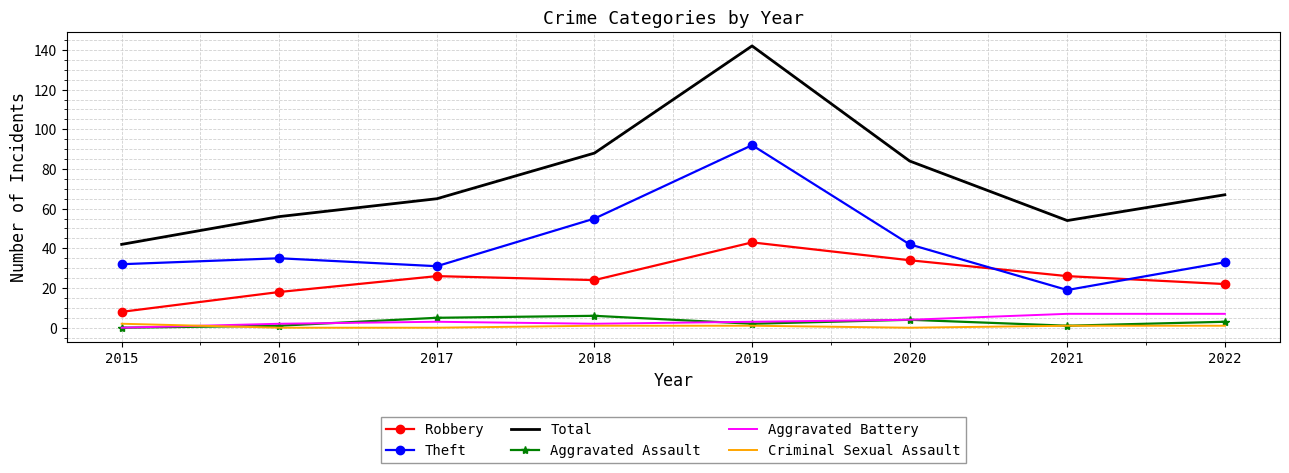

True or false: Total and Robbery intersect in this chart.

False